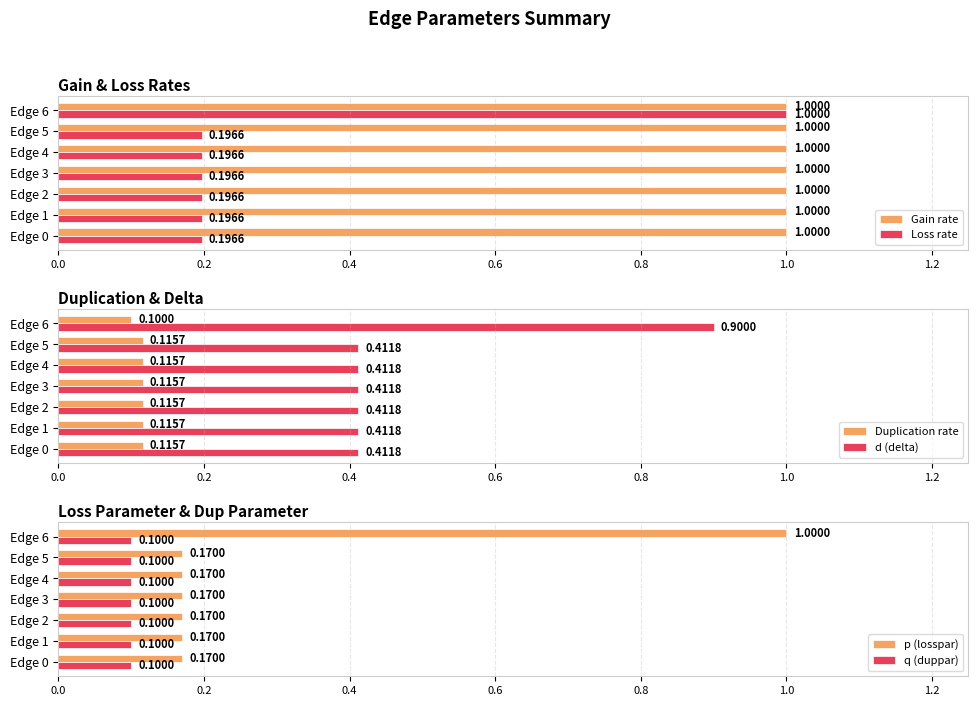

What is the difference between the maximum and minimum values in the Loss rate series?

0.8